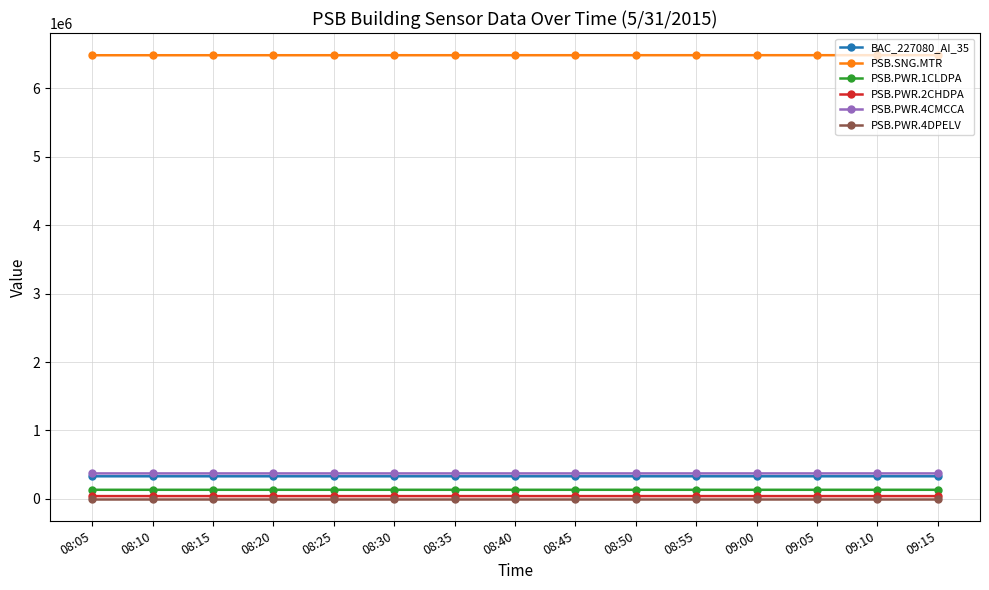

The PSB.SNG.MTR series shows 1799749 at 08:25. True or false?

False